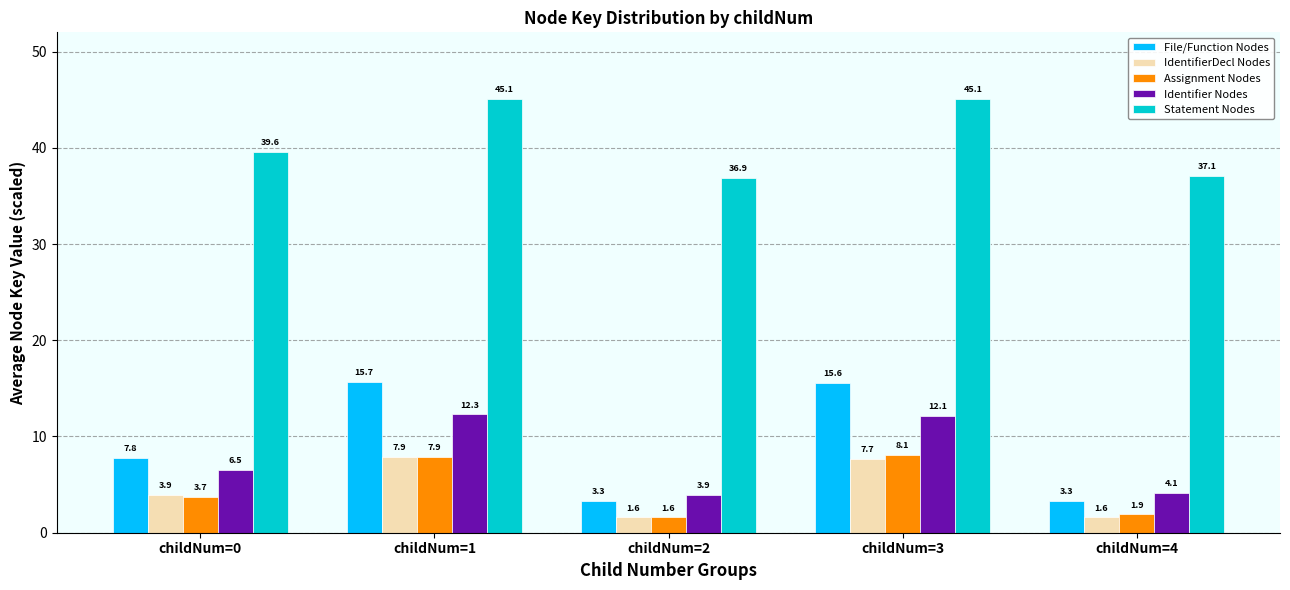

Which series has the widest spread of values?

File/Function Nodes